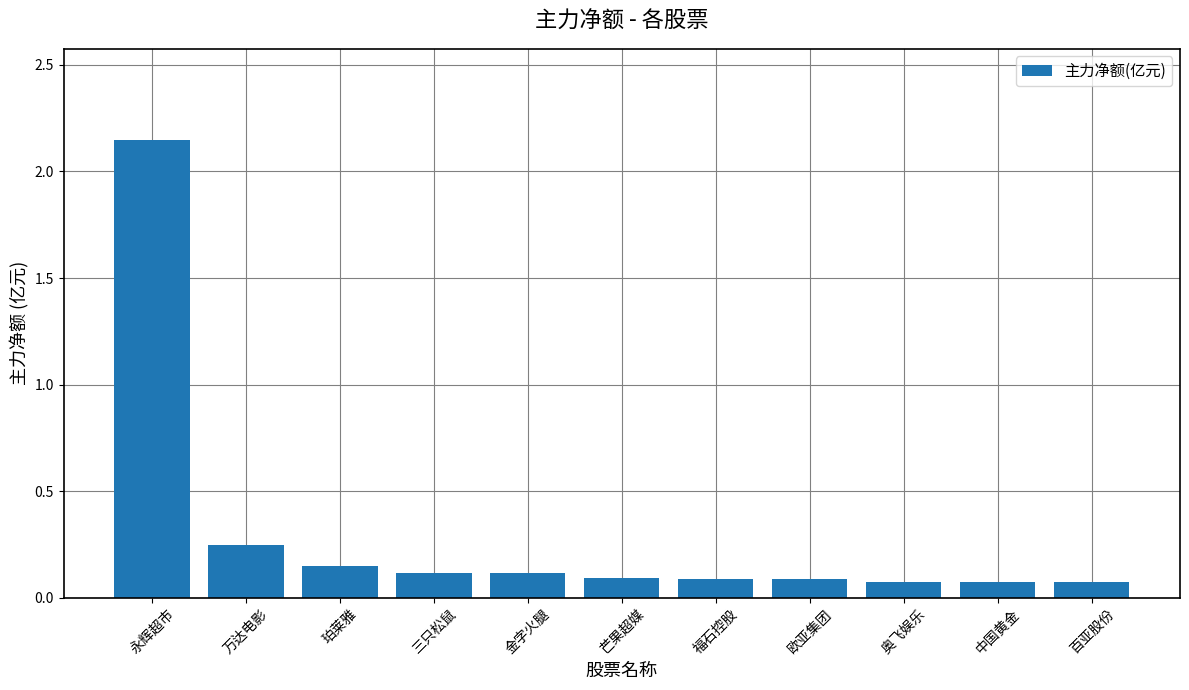

What is the sum of all values?

3.3